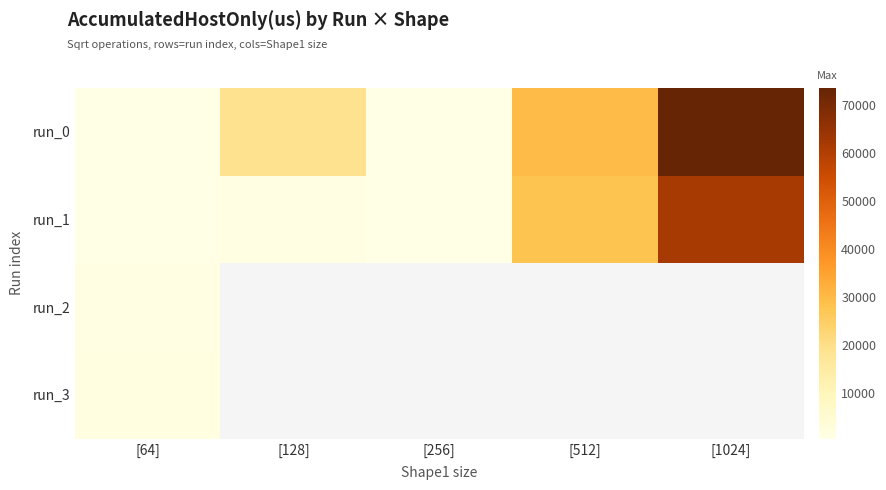

What is the difference between the maximum and second lowest values in the run_0 series?

72941.2